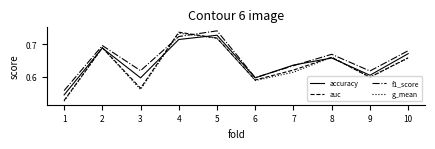

True or false: g_mean has a value of 0.6 at 7.

True